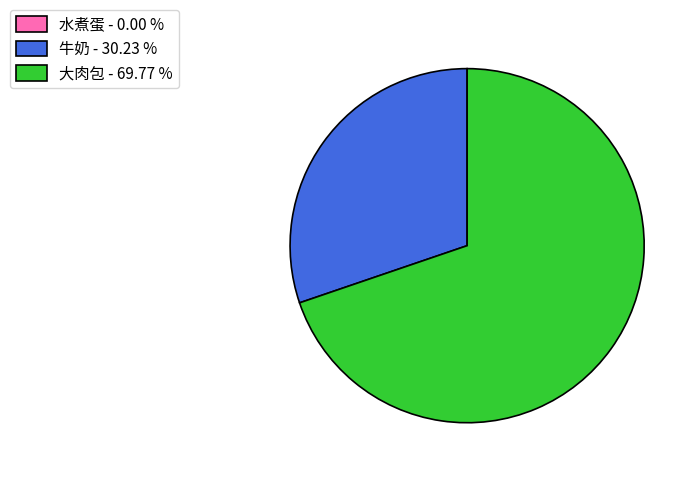

Is there a majority slice in this chart?

Yes